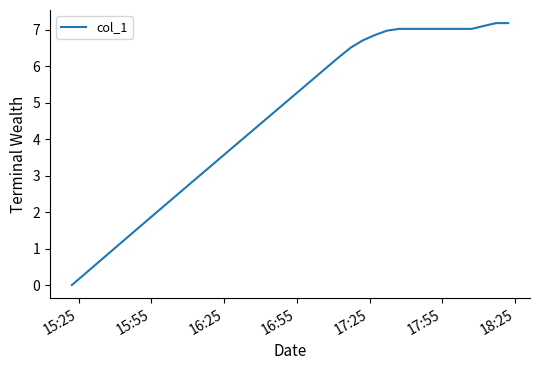

Reading left to right, what are all the values shown in this chart?

0.0	0.3	0.6	0.9	1.1	1.4	1.7	2.0	2.3	2.6	2.9	3.1	3.4	3.7	4.0	4.3	4.5	4.8	5.1	5.4	5.7	6.0	6.2	6.5	6.7	6.9	7.0	7.0	7.0	7.0	7.0	7.0	7.0	7.0	7.1	7.2	7.2